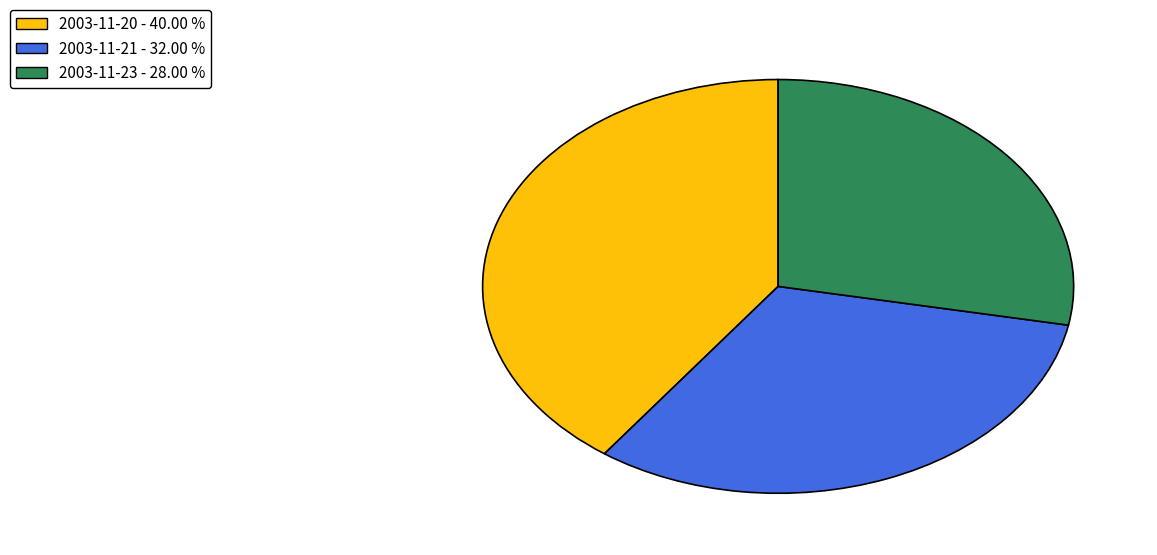

Is the sum of 2003-11-23 - 28.00 % and 2003-11-21 - 32.00 % greater than half?

Yes